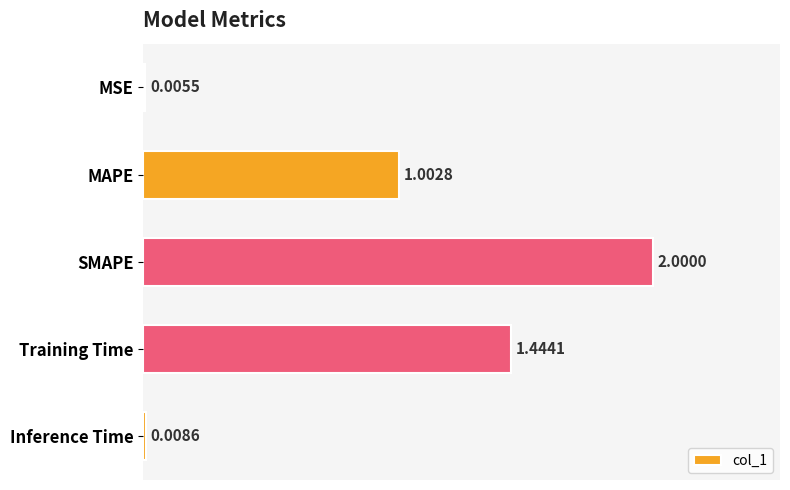

What is the sum of all values?

4.5